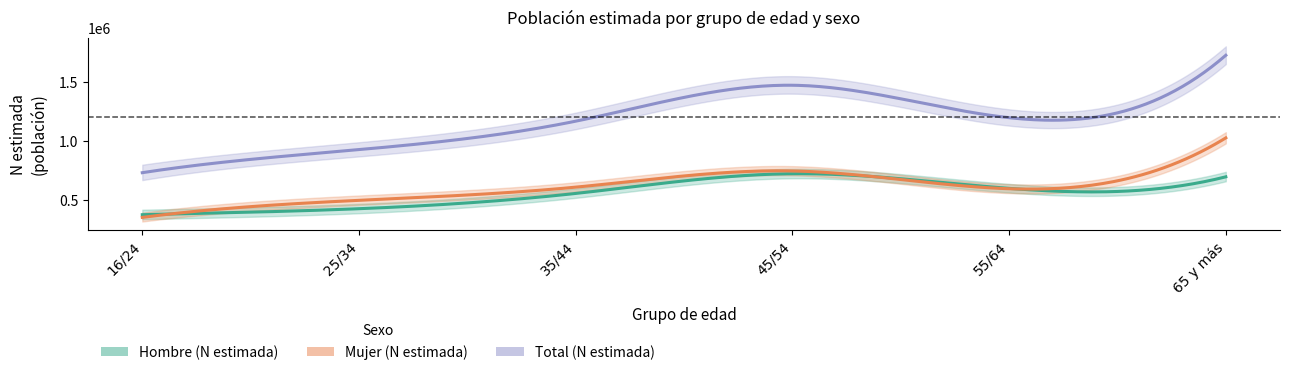

What is the difference between the maximum and minimum values in the Hombre (N estimada) series?

346311